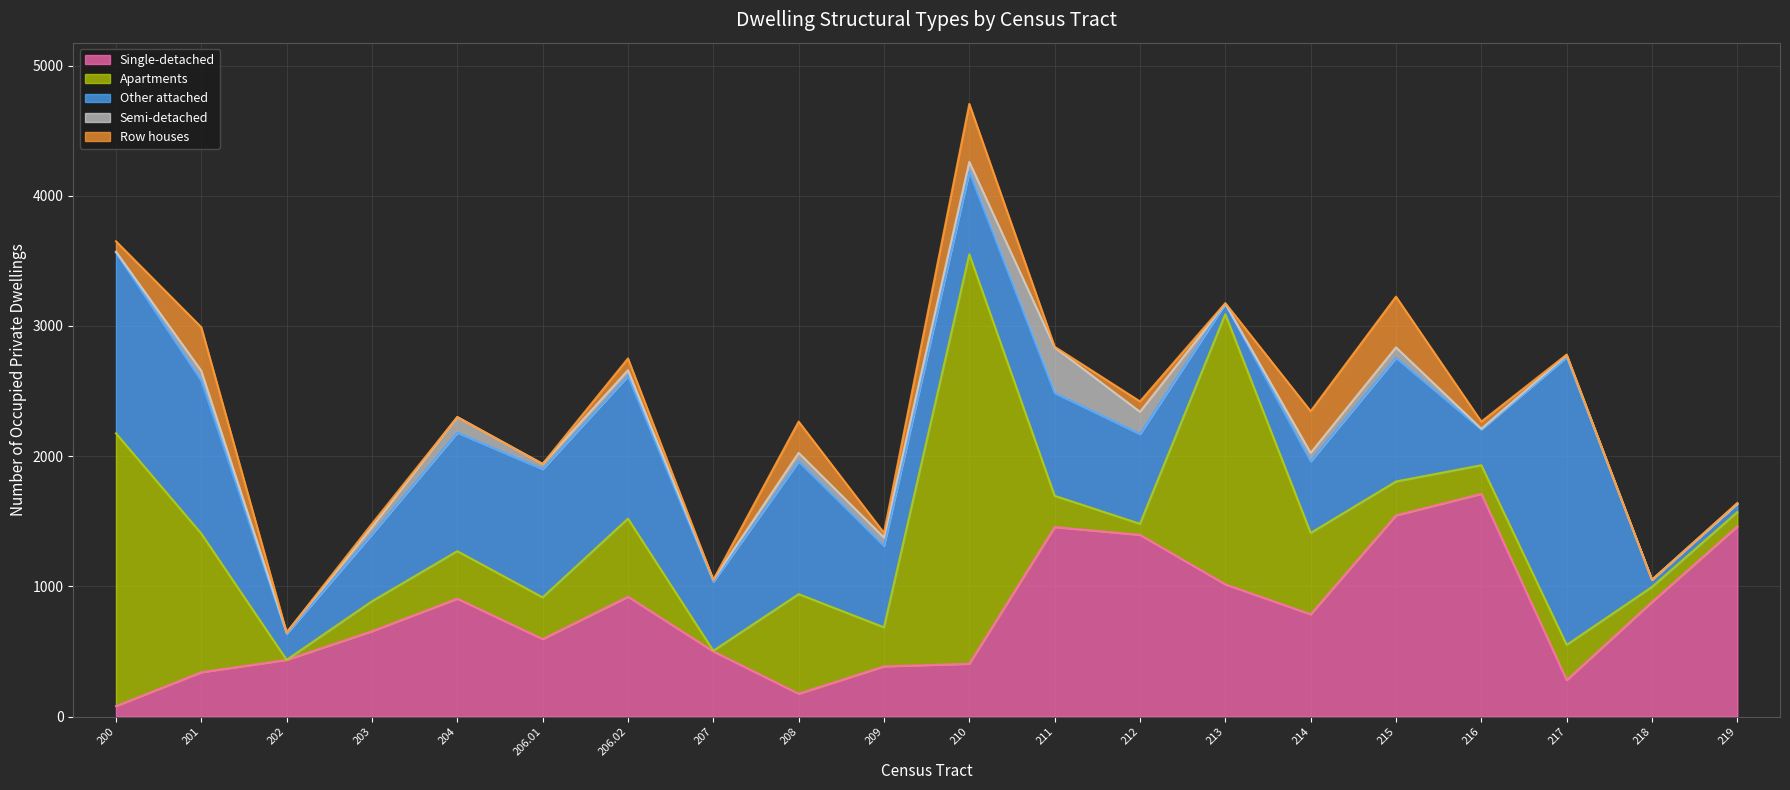

What position from the right is 219?

1